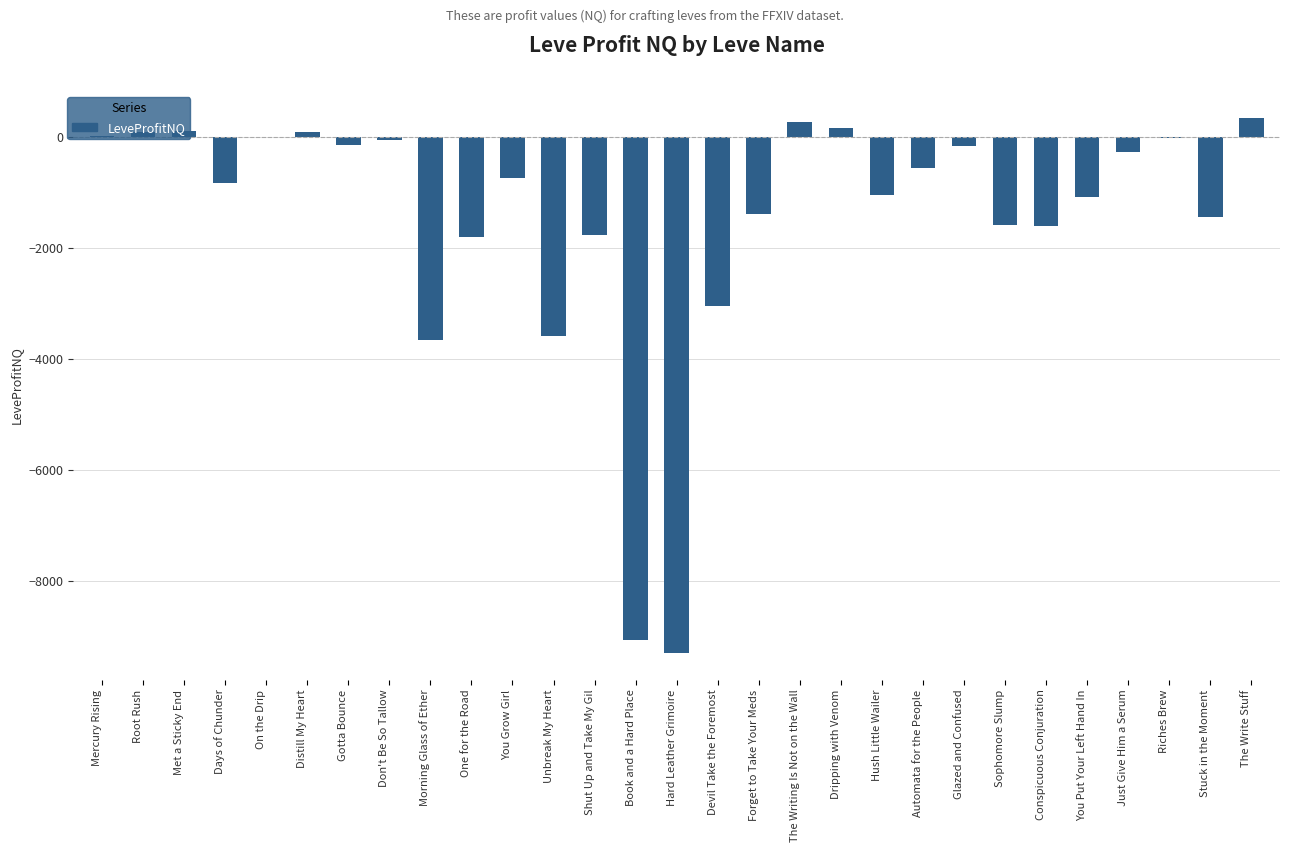

What is the difference between the values at Mercury Rising and Conspicuous Conjuration?

1635.4